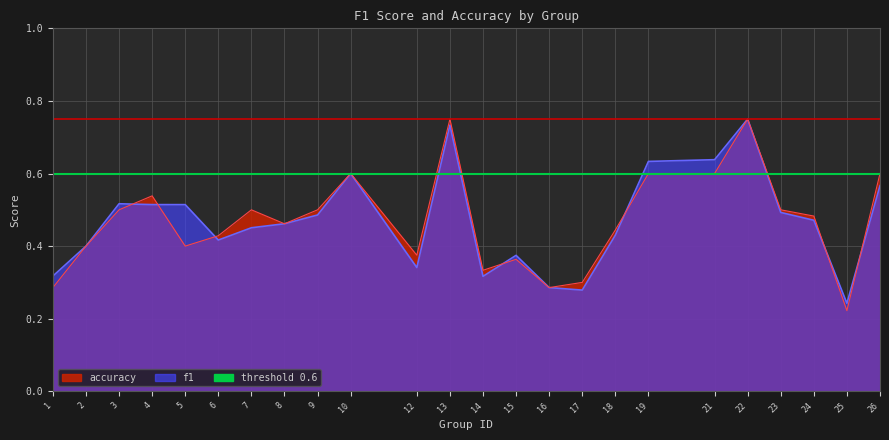

Rank the categories by accuracy value from lowest to highest.

25, 1, 16, 17, 14, 15, 12, 2, 5, 6, 18, 8, 24, 3, 7, 9, 23, 4, 10, 19, 21, 26, 13, 22